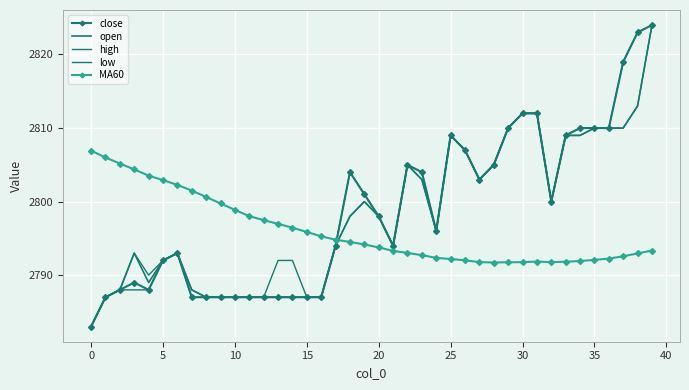

How many times do MA60 and high cross each other?

1